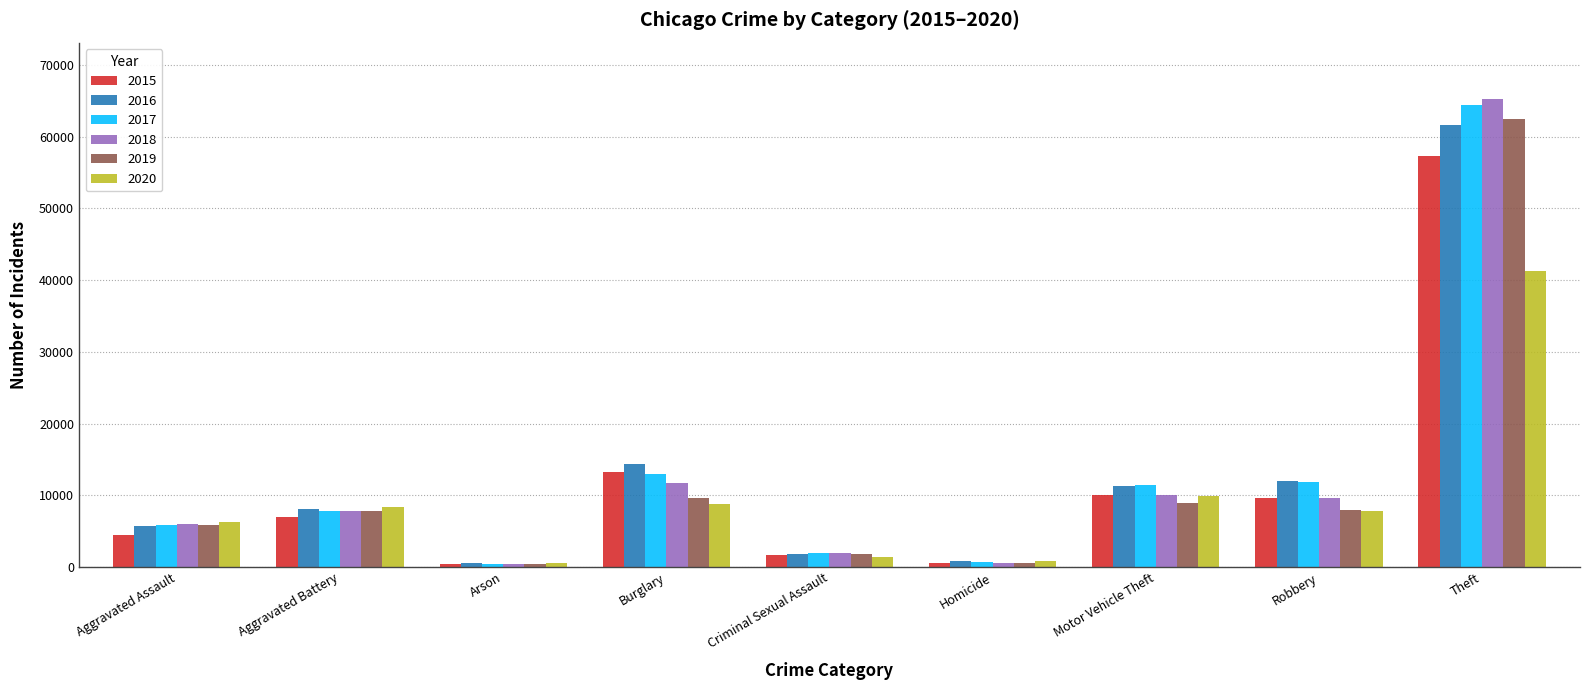

What is the label of the 2nd bar from the right?

Robbery